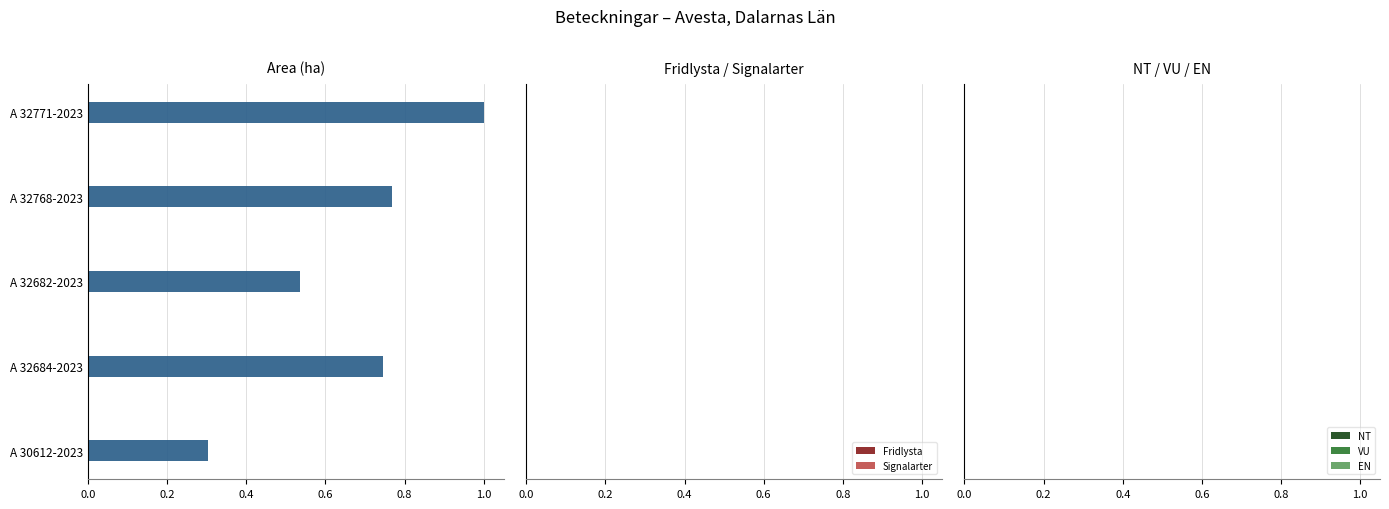

List the labels in order of value, smallest first.

A 30612-2023, A 32682-2023, A 32684-2023, A 32768-2023, A 32771-2023